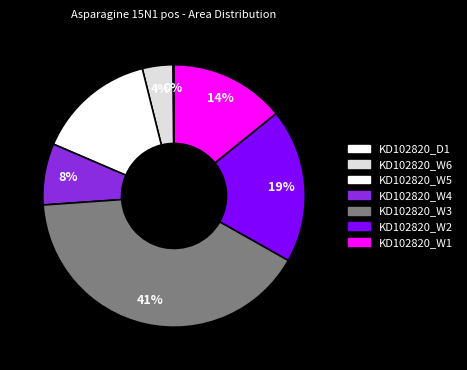

To the nearest percent, what is the combined percentage of KD102820_W1 and KD102820_W3?

55%